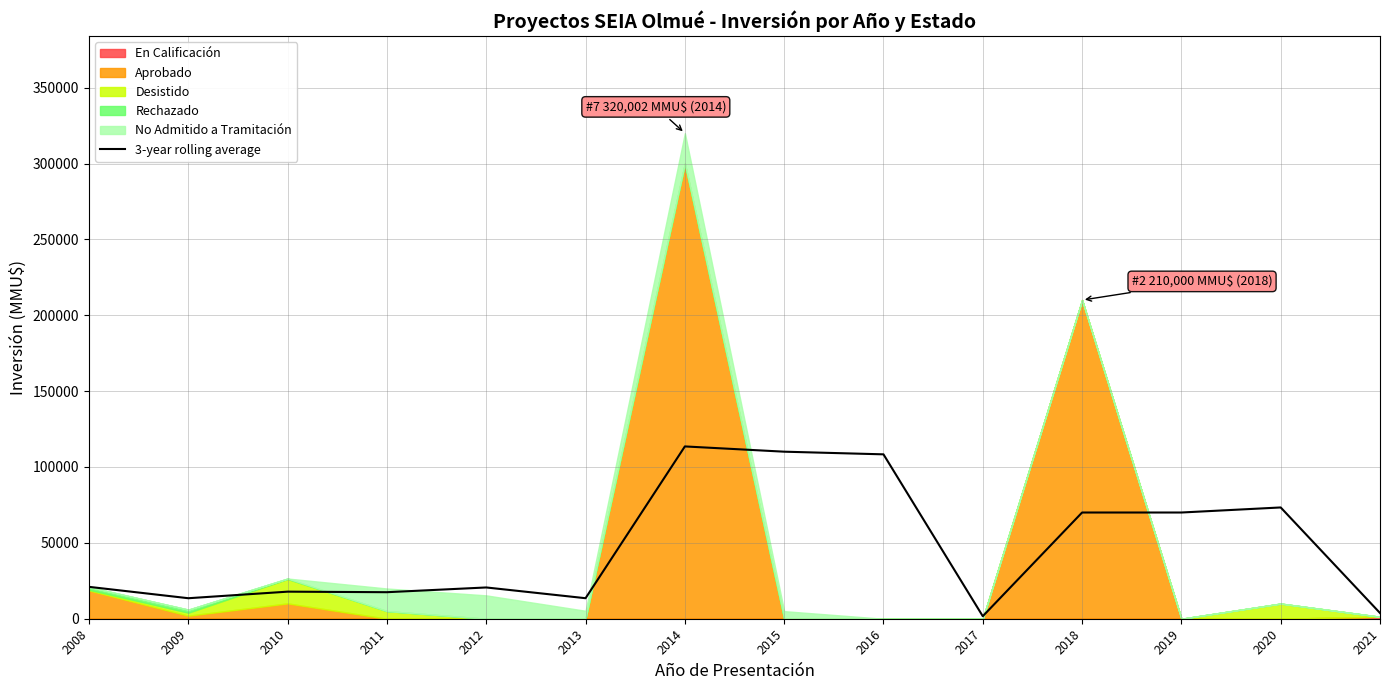

What is the difference between the maximum and minimum values?

111884.0